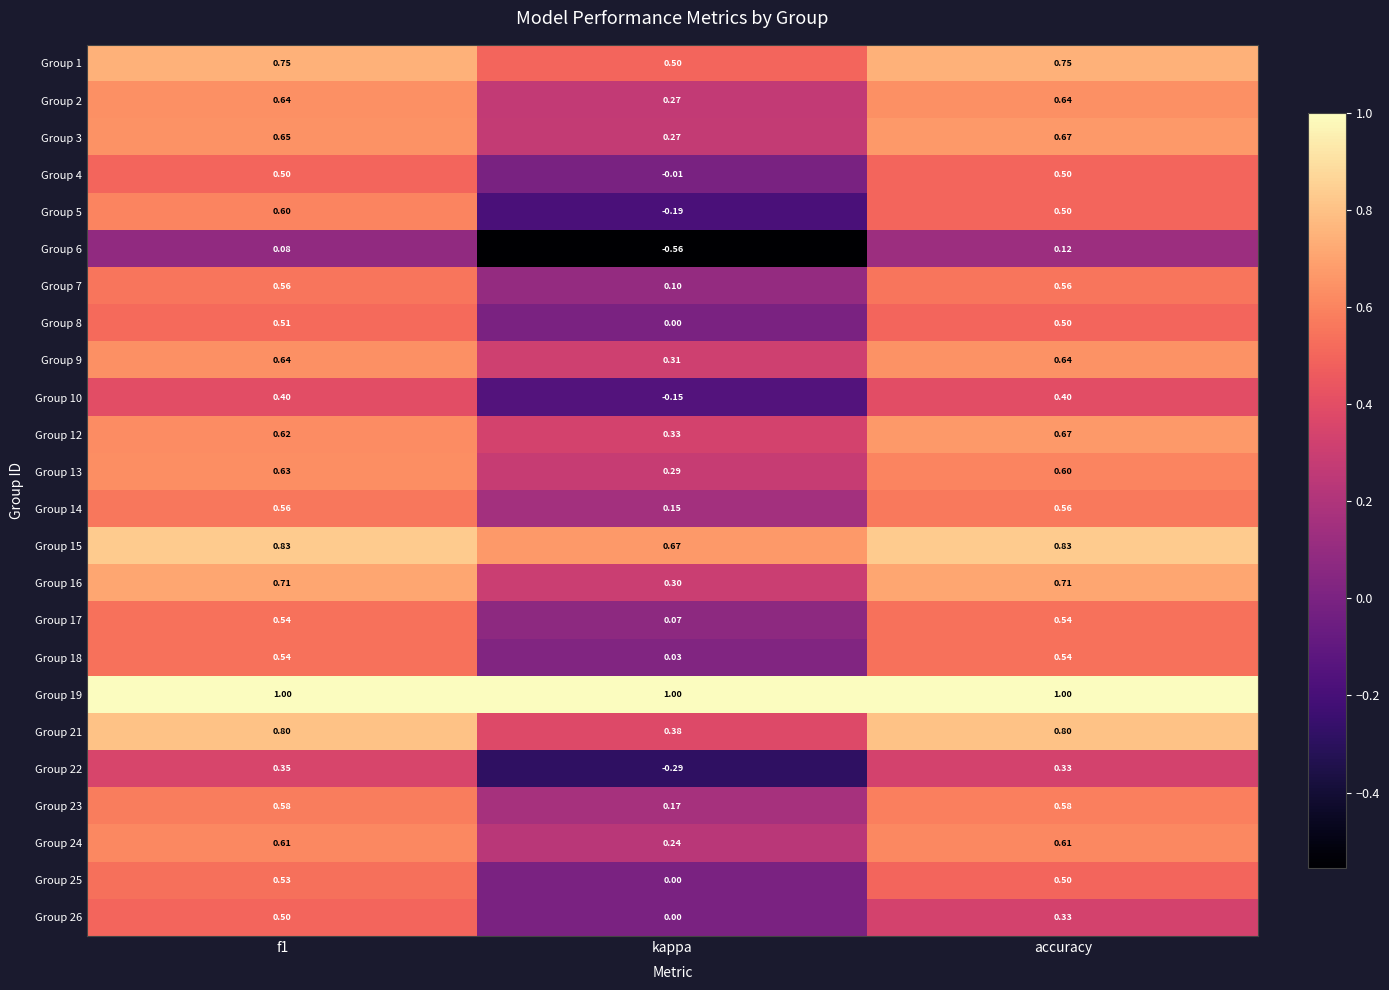

Which category has the lowest value in the Group 14 series?

kappa